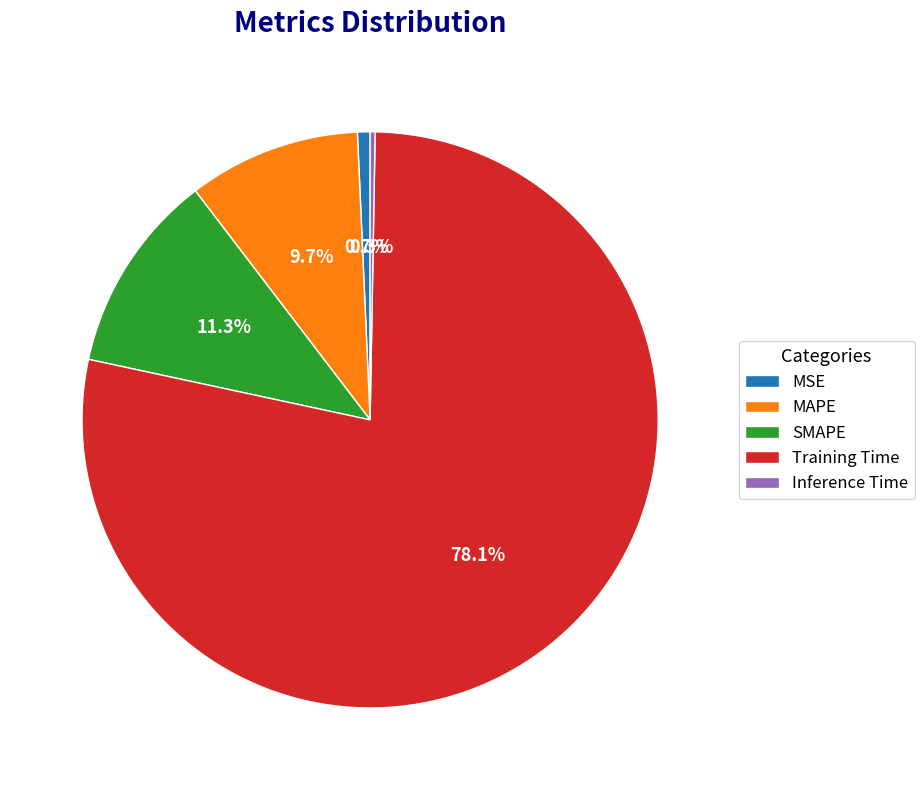

Between Training Time and Inference Time, which is larger?

Training Time